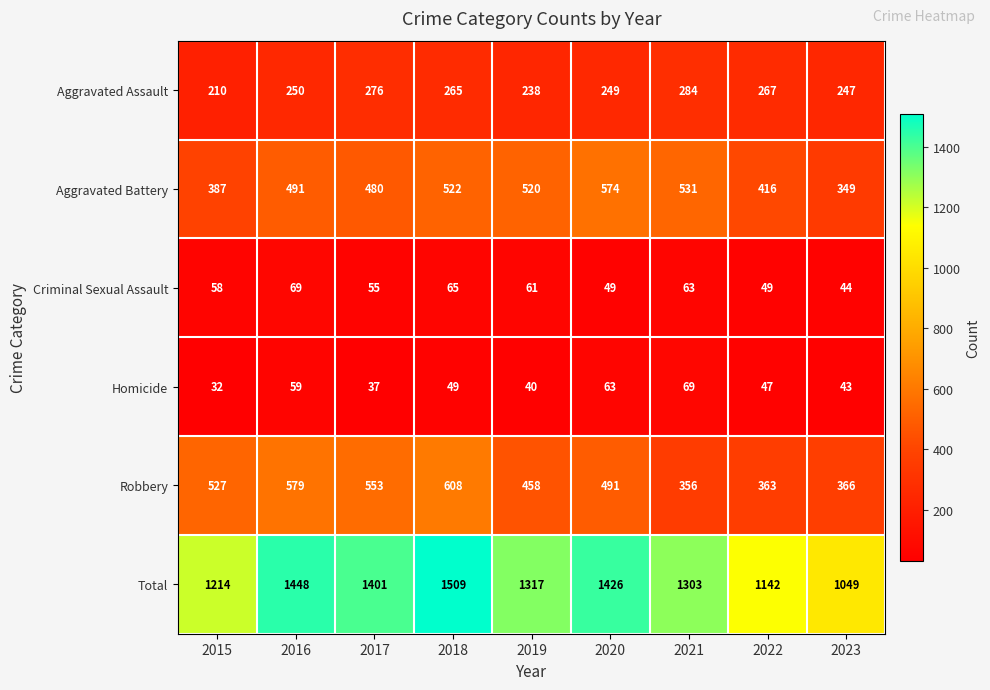

What is the total value across all series at 2020?

2852